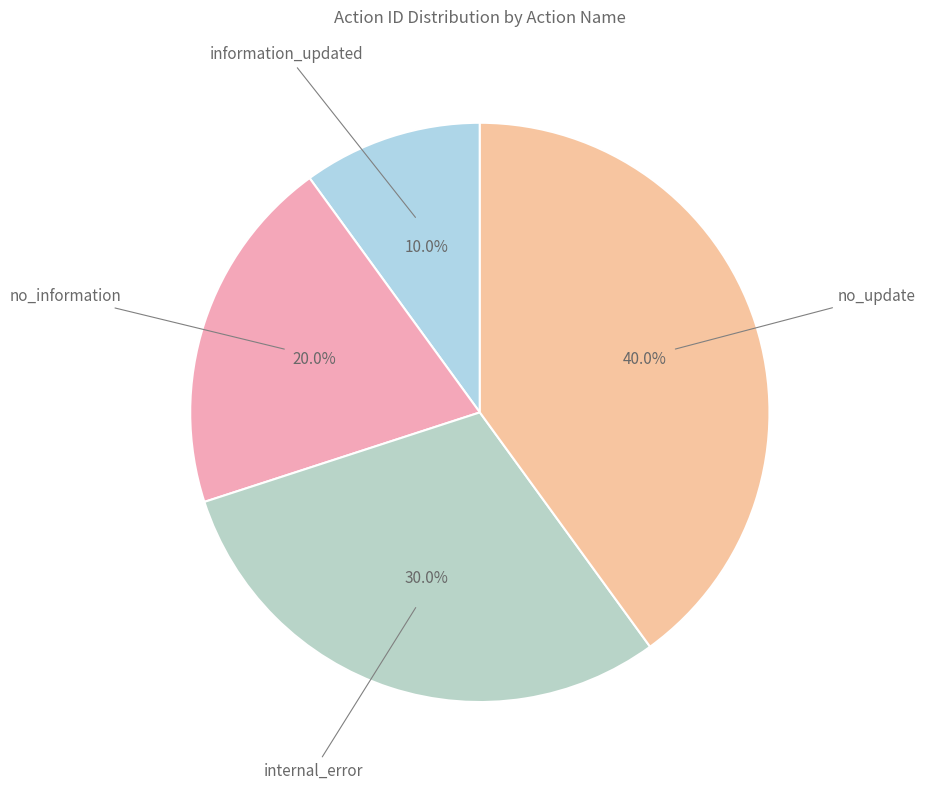

Does any single category account for the majority?

No